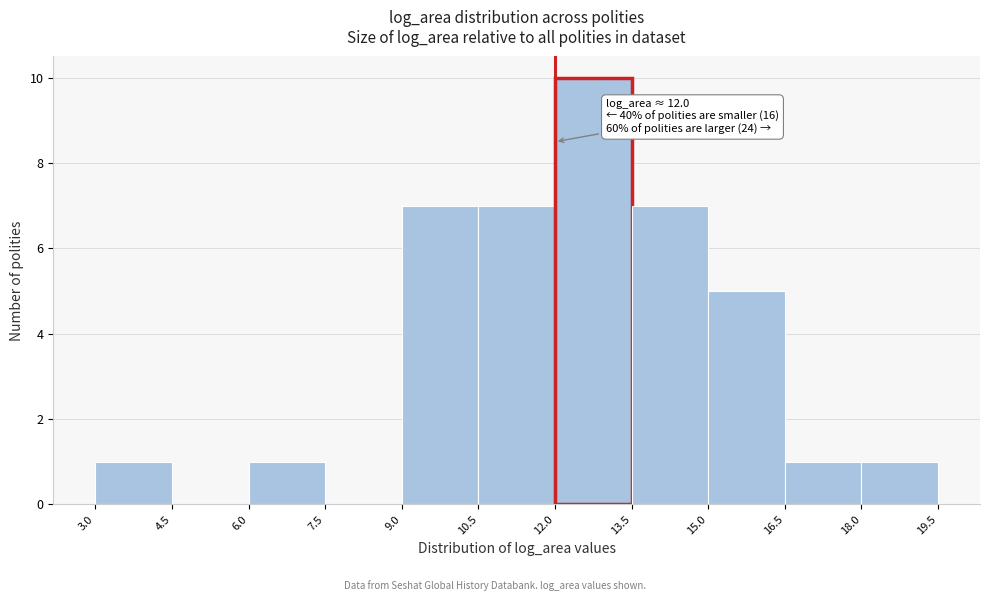

Over which range of the x-axis is the bar tallest?

12.0 to 13.5